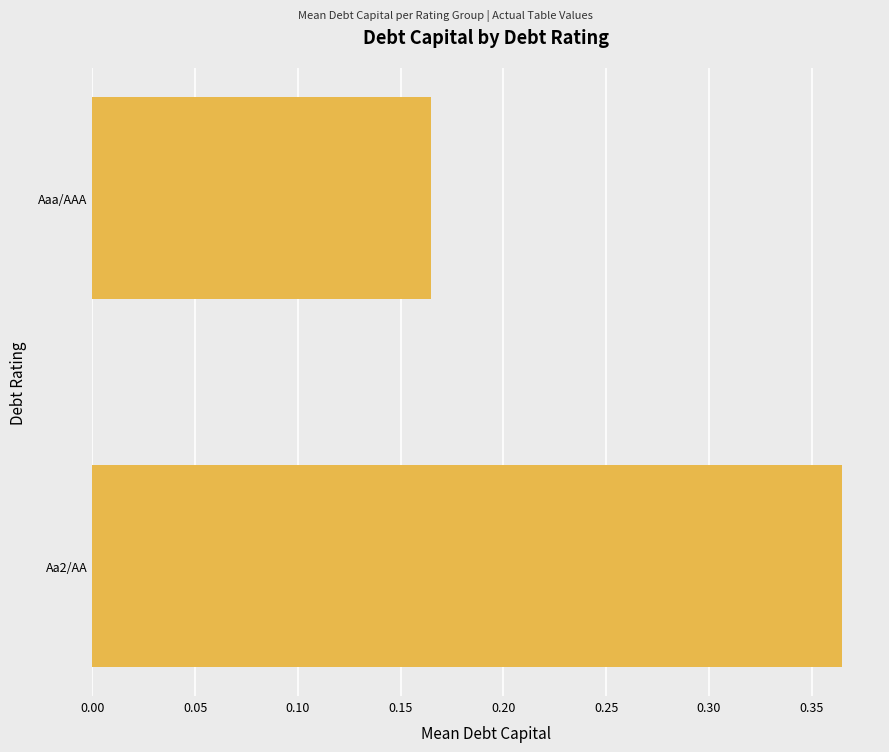

How many data points does each series have?

2